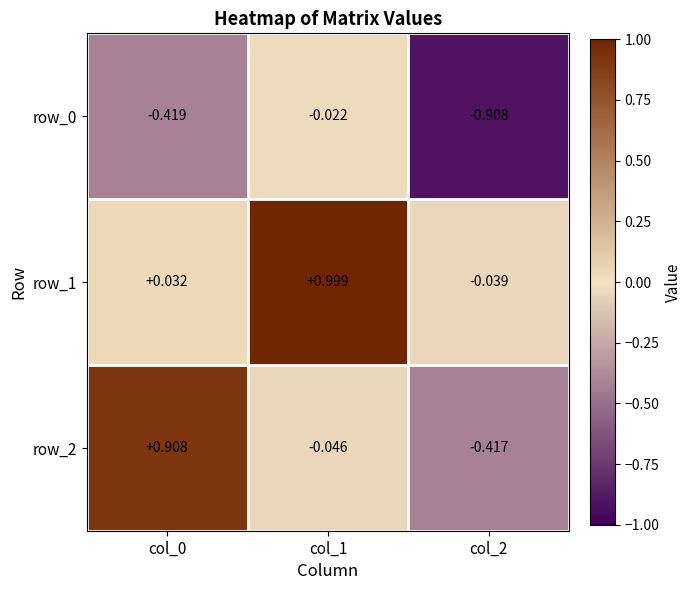

Is the value of row_2 at col_1 greater than the value of row_0 at col_2?

Yes